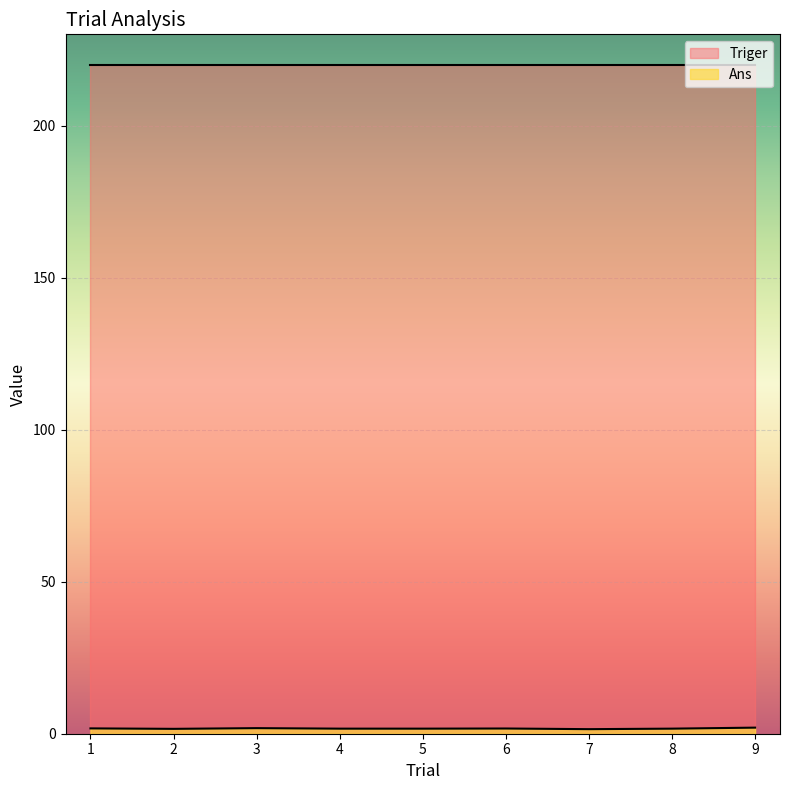

True or false: Ans and Triger intersect in this chart.

False